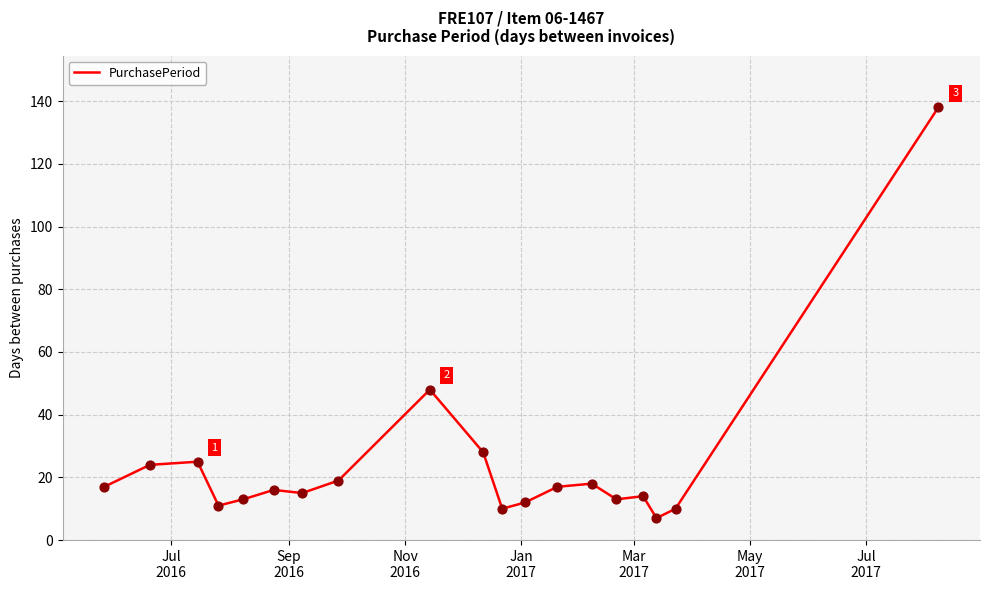

What is the difference between the maximum and minimum values?

131